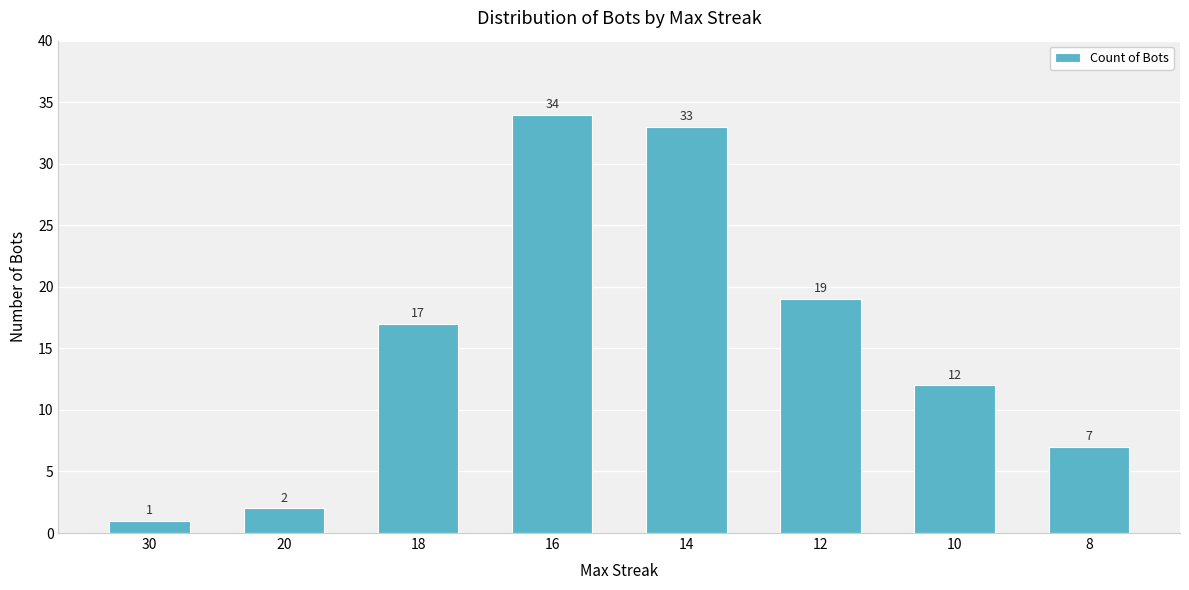

Reading left to right, extract all data points from this chart.

1	2	17	34	33	19	12	7